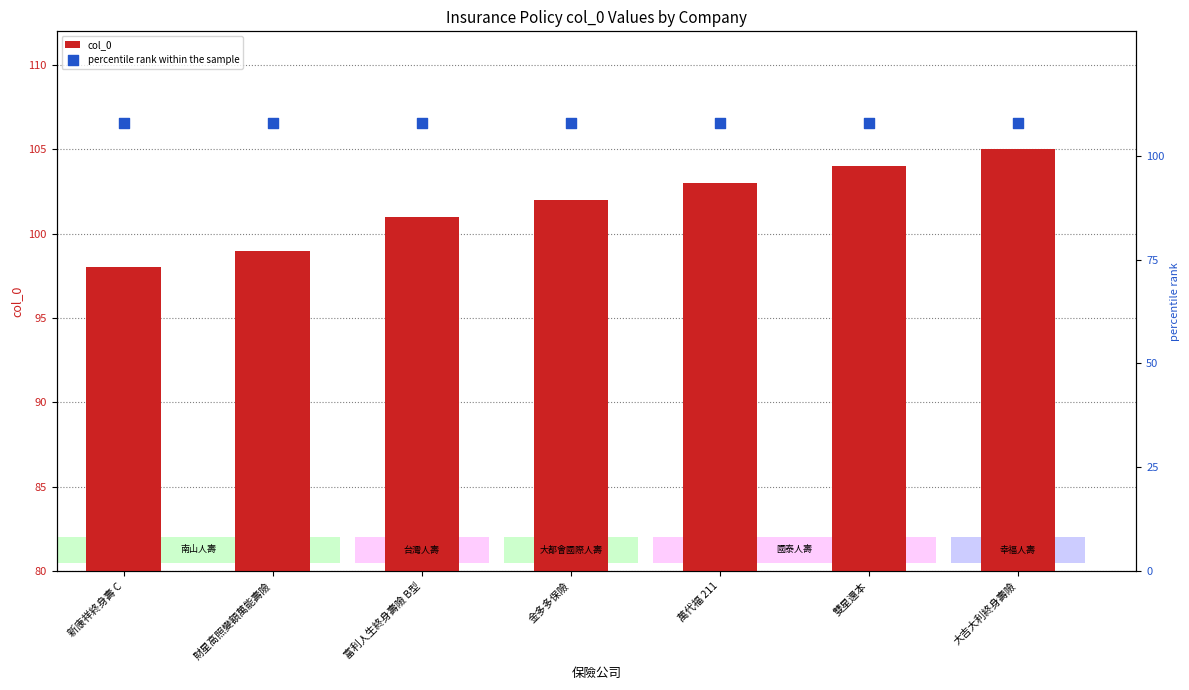

What is the total value across all series at 財星高照變額萬能壽險?

207